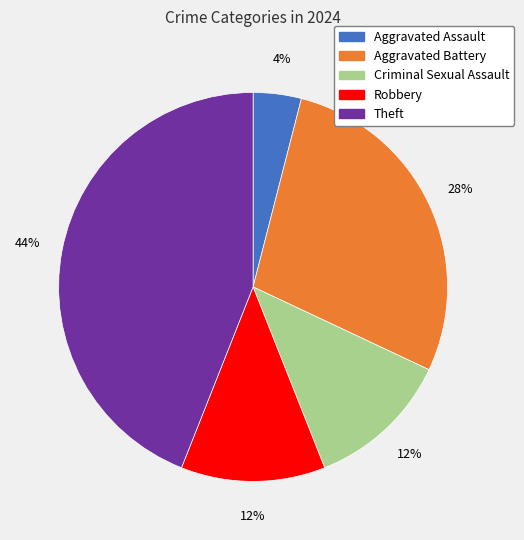

How many segments does this pie chart have?

5